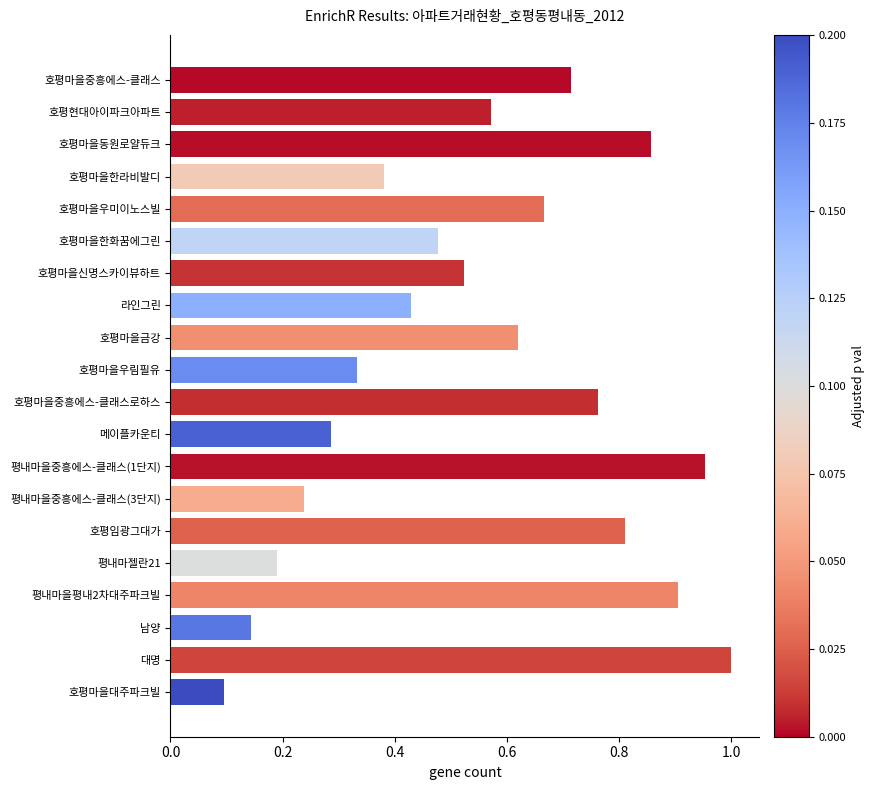

Is it true that the value at 평내마을중흥에스-클래스(1단지) is 1.0?

True